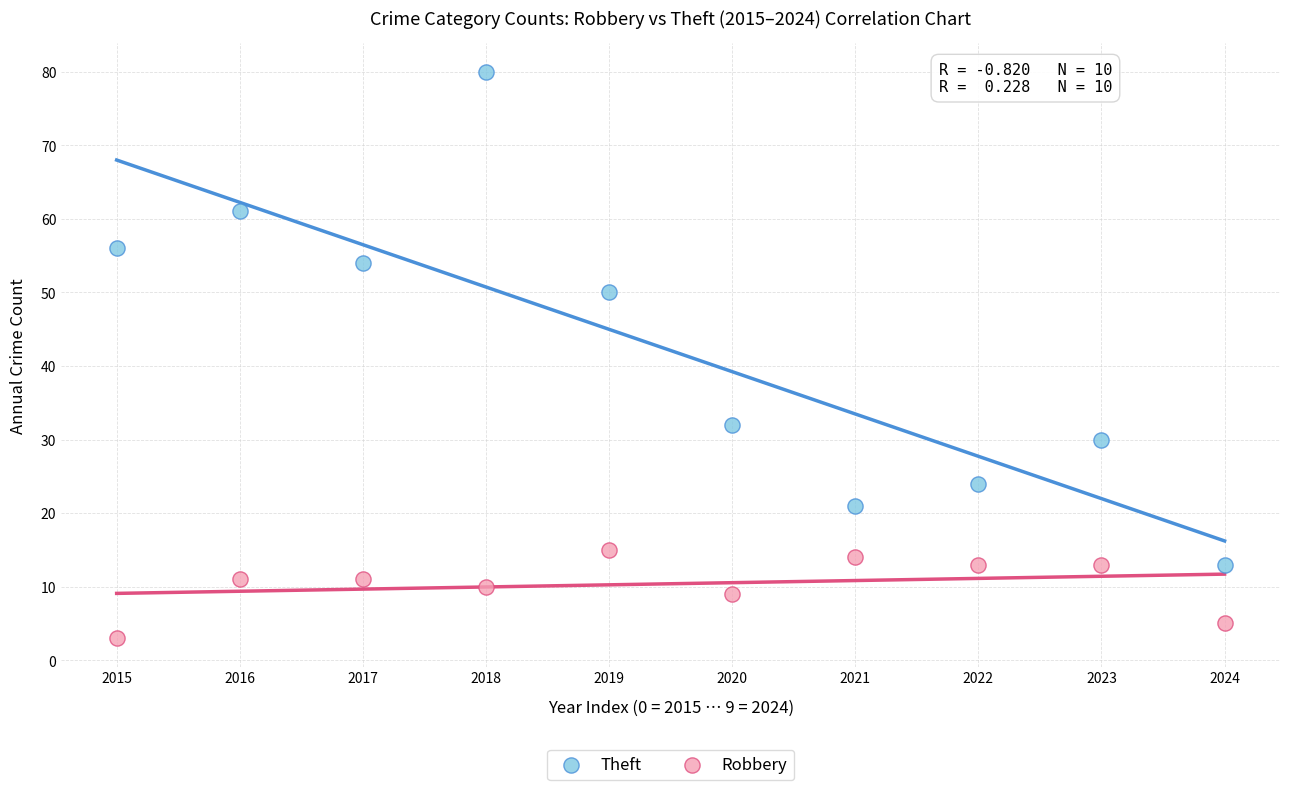

Which series contains the lowest Y value?

Robbery